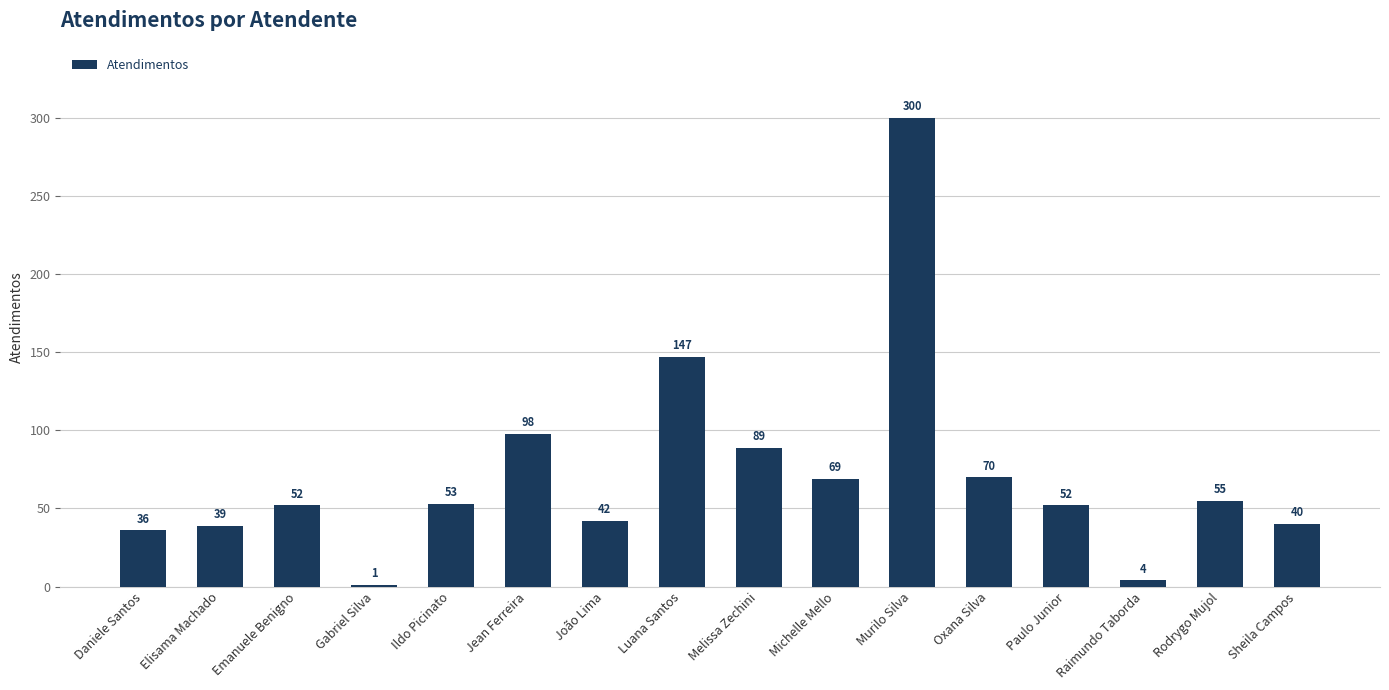

What is the difference between the values at Elisama Machado and Ildo Picinato?

14